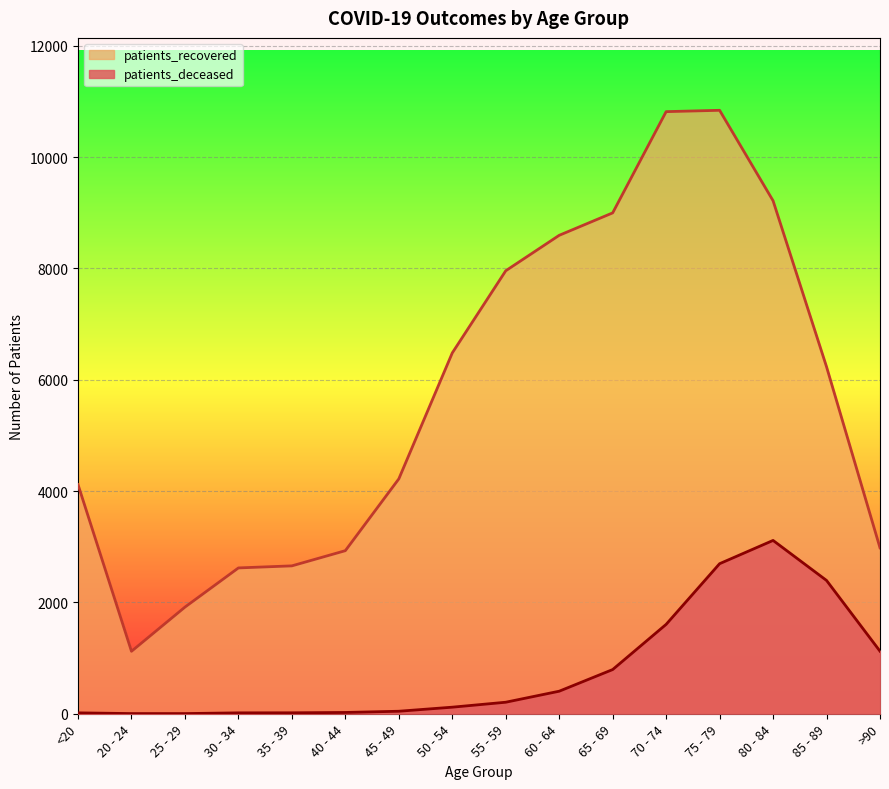

What is the greatest value displayed?

10842